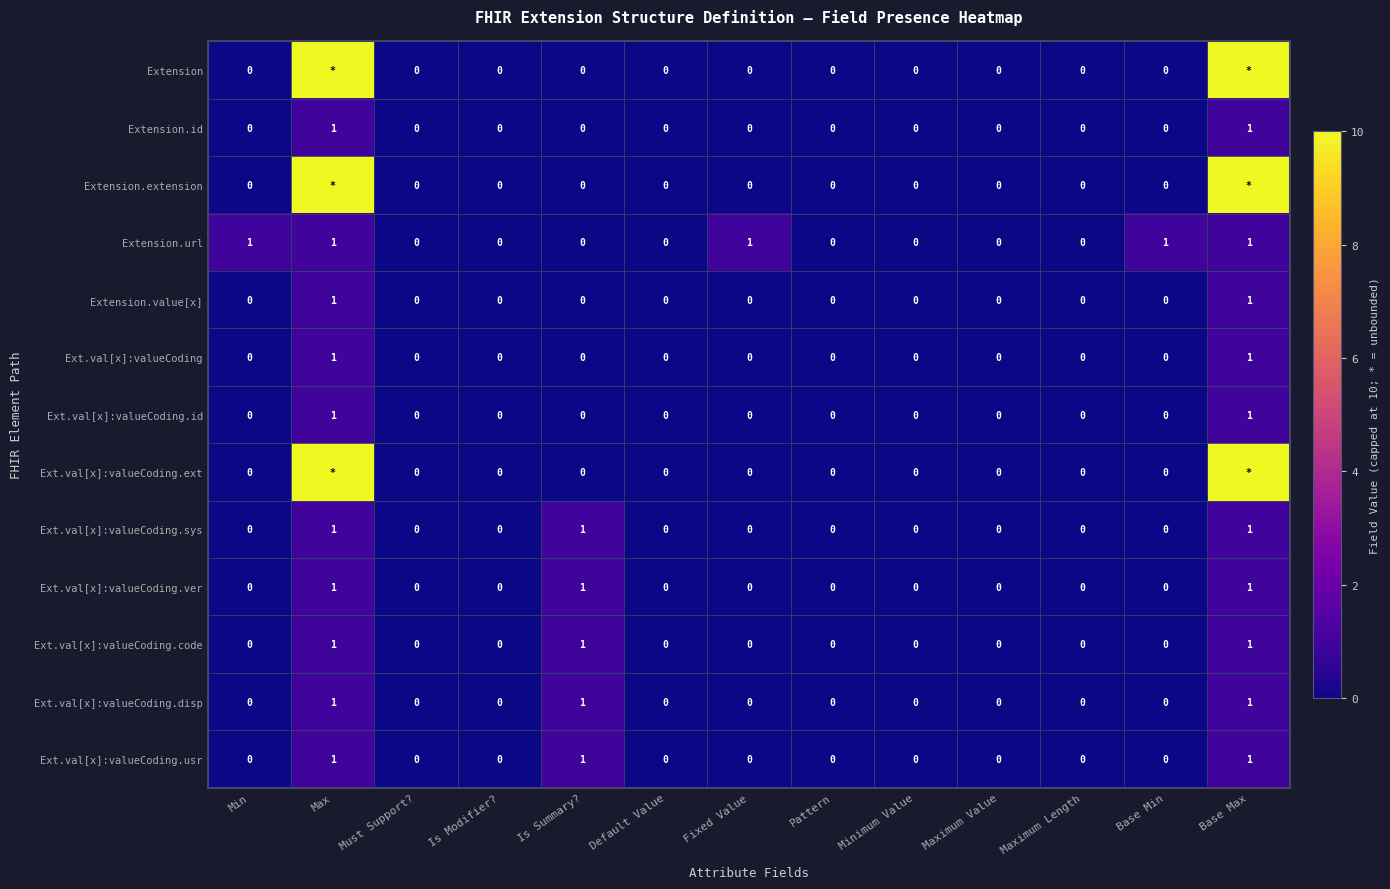

Between Maximum Value and Base Min, which series saw the biggest shift?

Extension.url